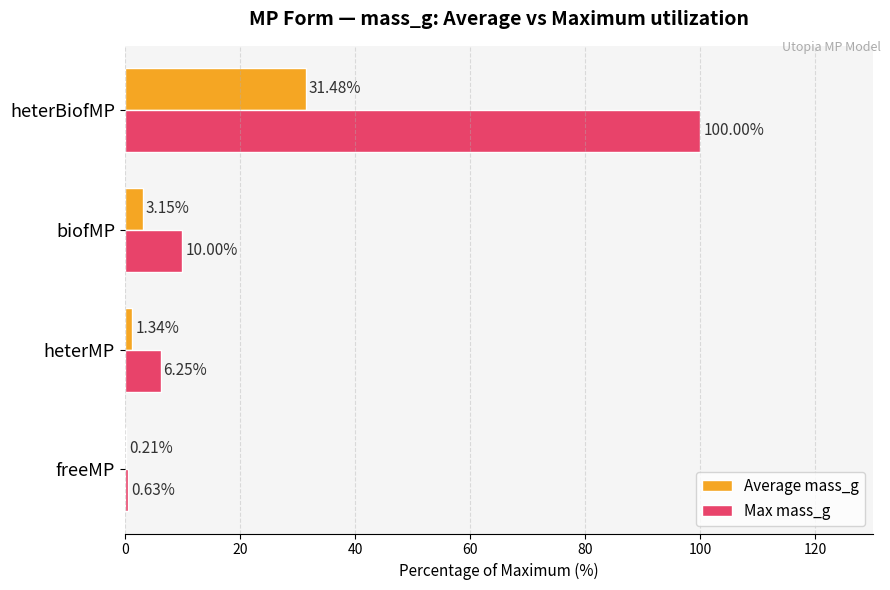

How many series are shown in this chart?

2